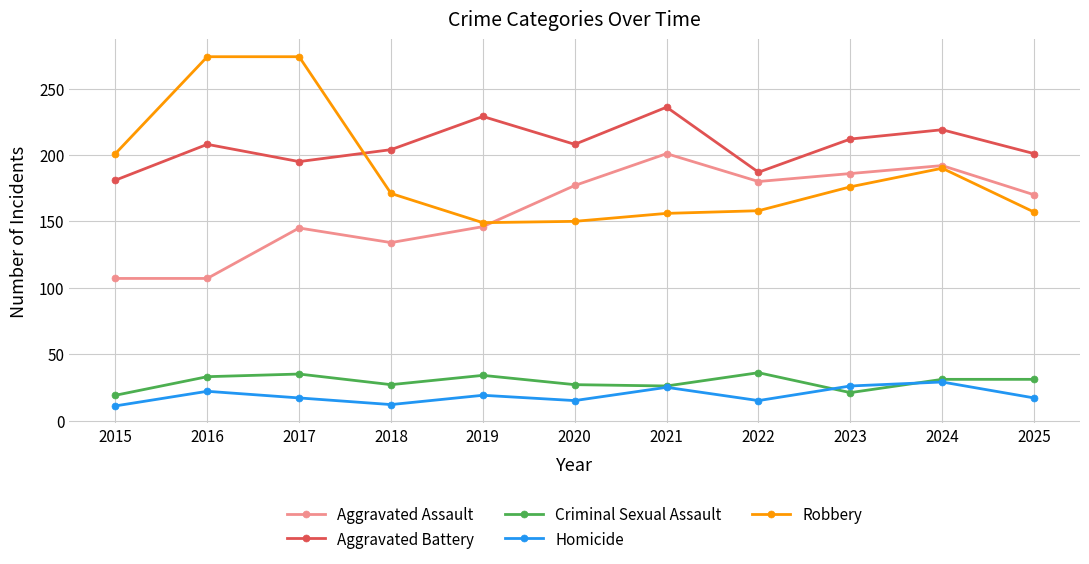

Which series changed the most between 2017 and 2024?

Robbery